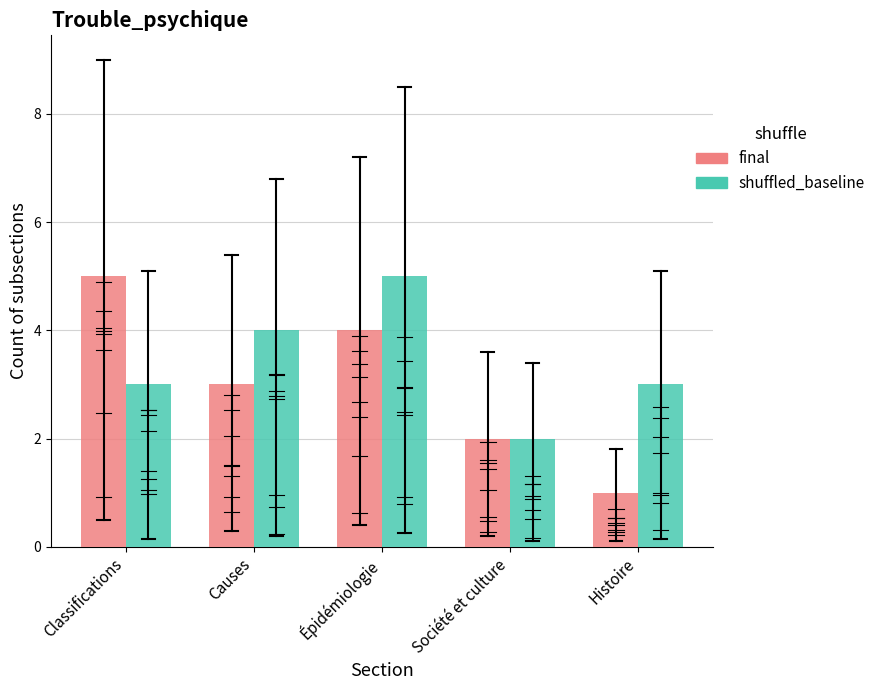

The value of shuffled_baseline at Causes is 4. True or false?

True